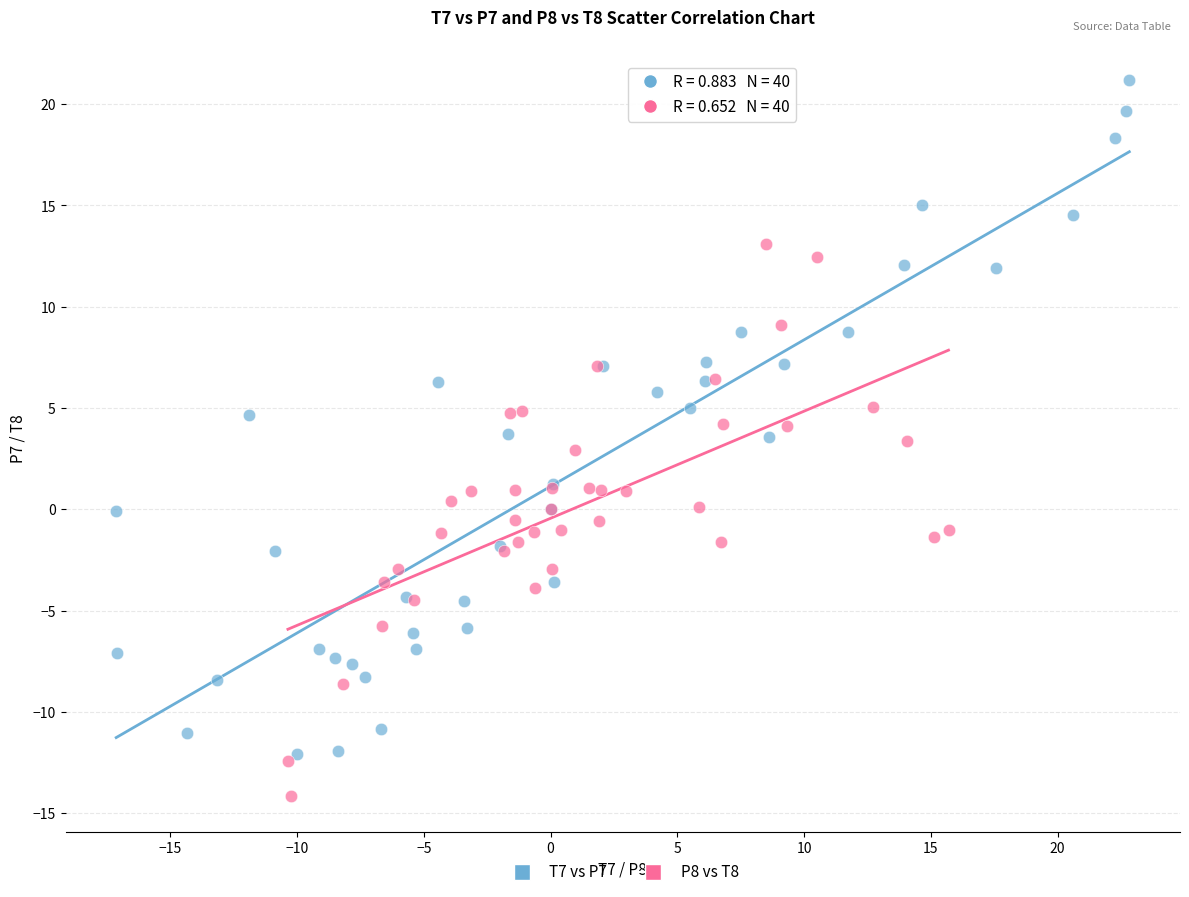

Which series has the widest spread of Y values?

T7 vs P7